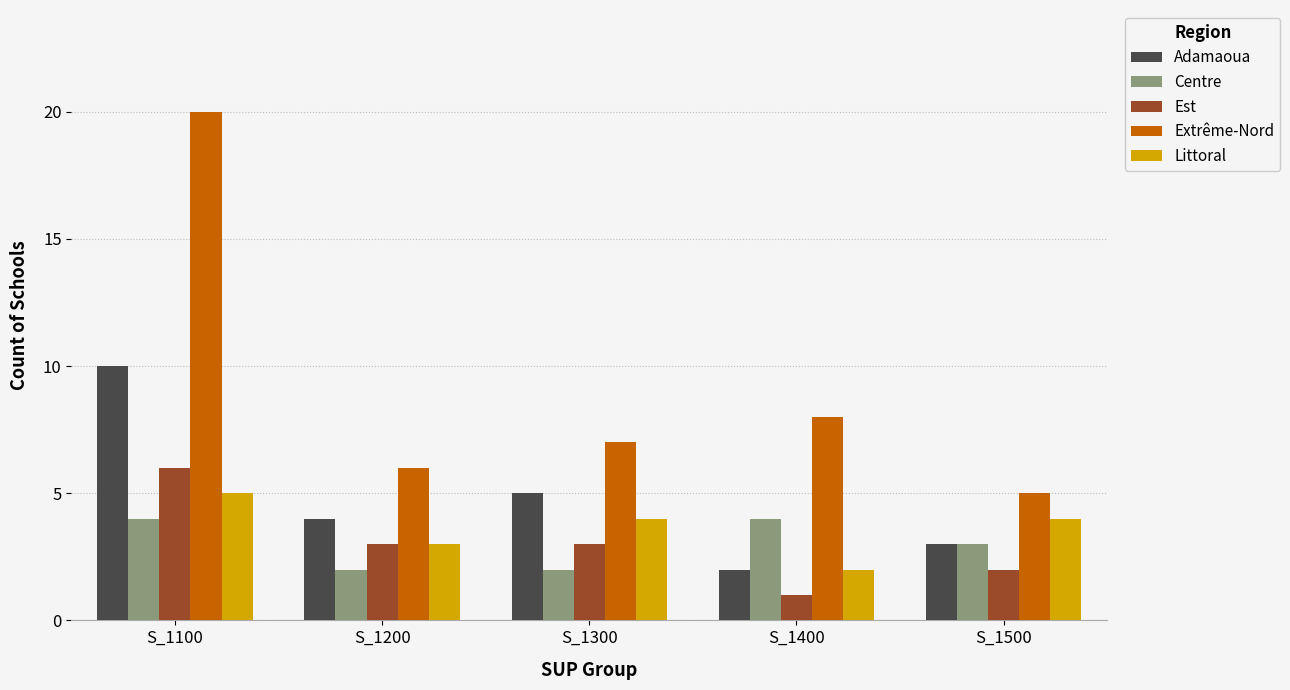

What is the minimum value for Adamaoua?

2